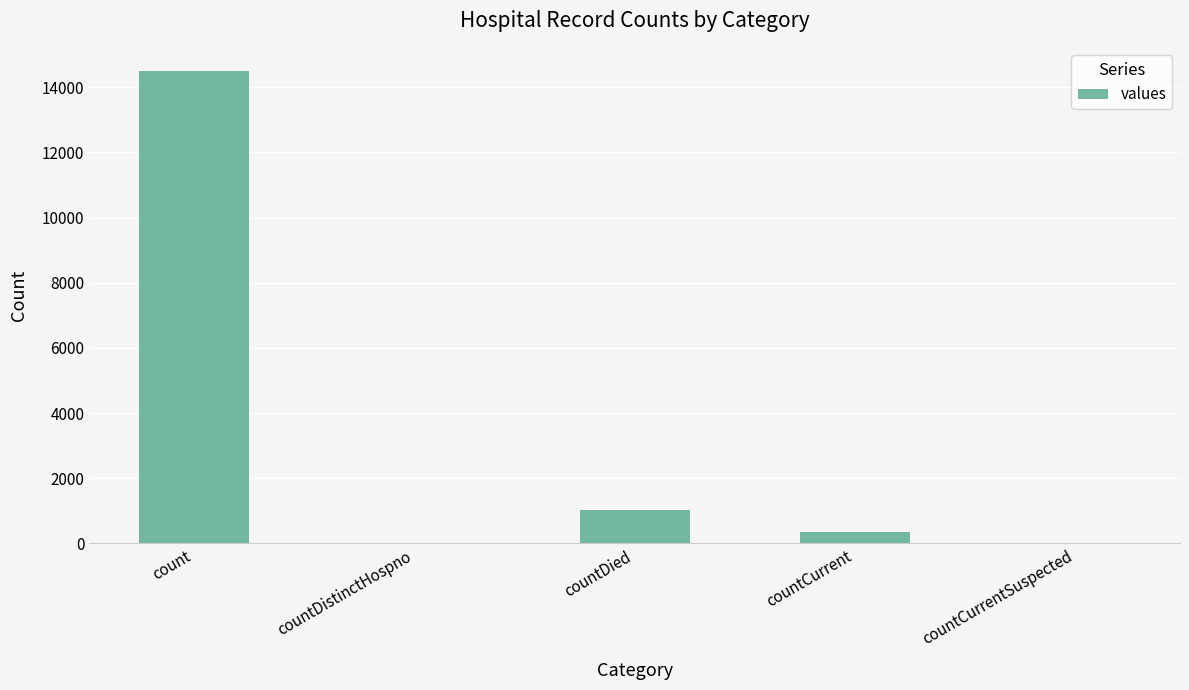

Reading right to left, list all the values displayed in this chart.

countCurrentSuspected=0	countCurrent=345	countDied=1033	countDistinctHospno=0	count=14488